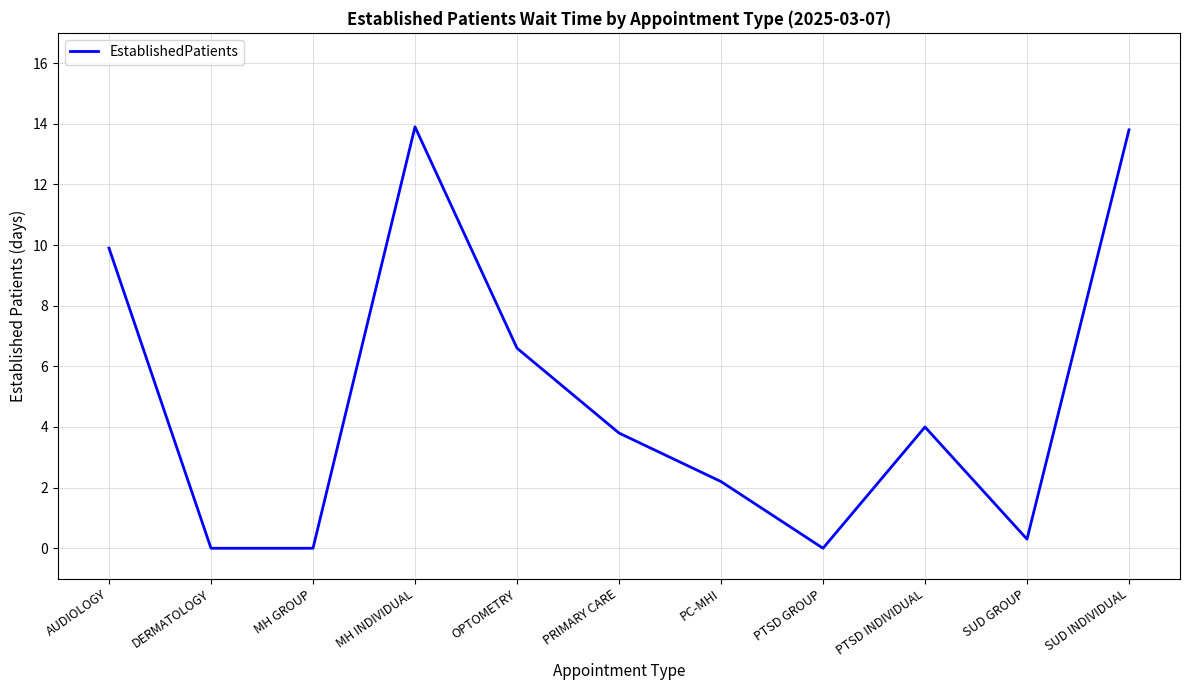

What is the sum of all values?

54.5